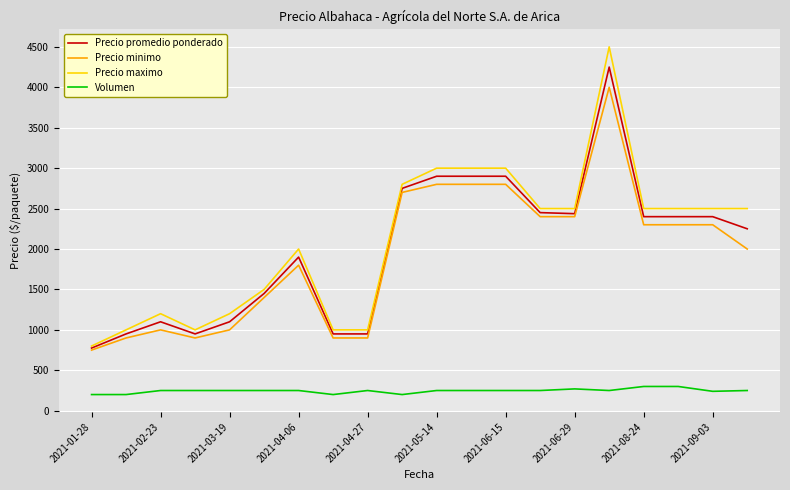

List the series in order of their peak value, lowest first.

Volumen, Precio minimo, Precio promedio ponderado, Precio maximo